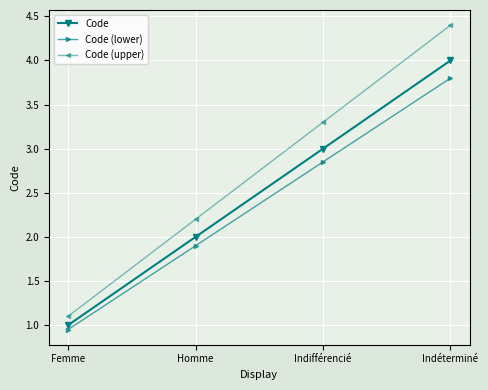

What is the value of the Code (upper) point at the 4th from the left?

4.4